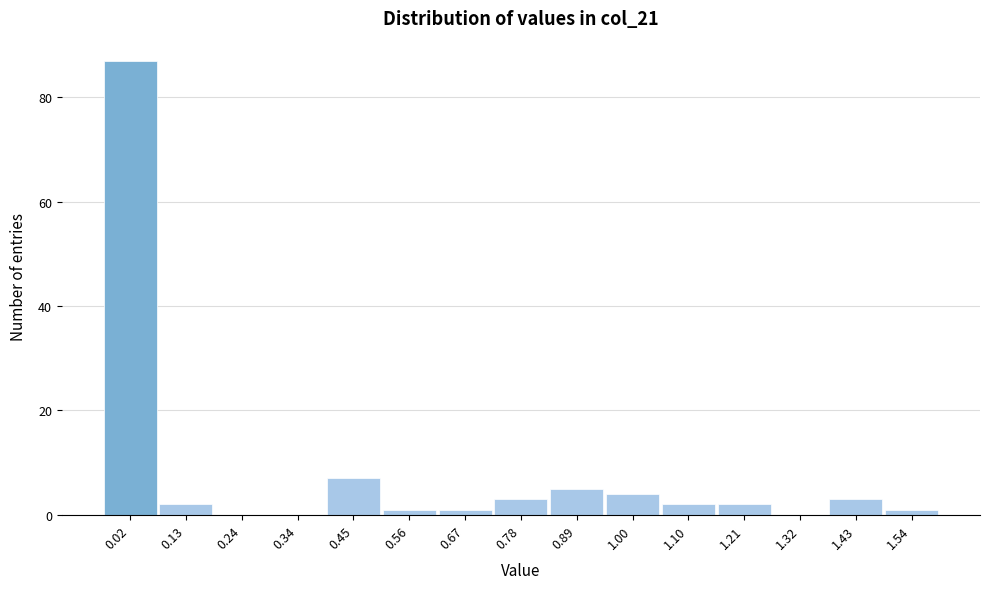

Reading right to left, extract all data points from this chart.

1.54=1	1.43=3	1.32=0	1.21=2	1.10=2	1.00=4	0.89=5	0.78=3	0.67=1	0.56=1	0.45=7	0.34=0	0.24=0	0.13=2	0.02=87